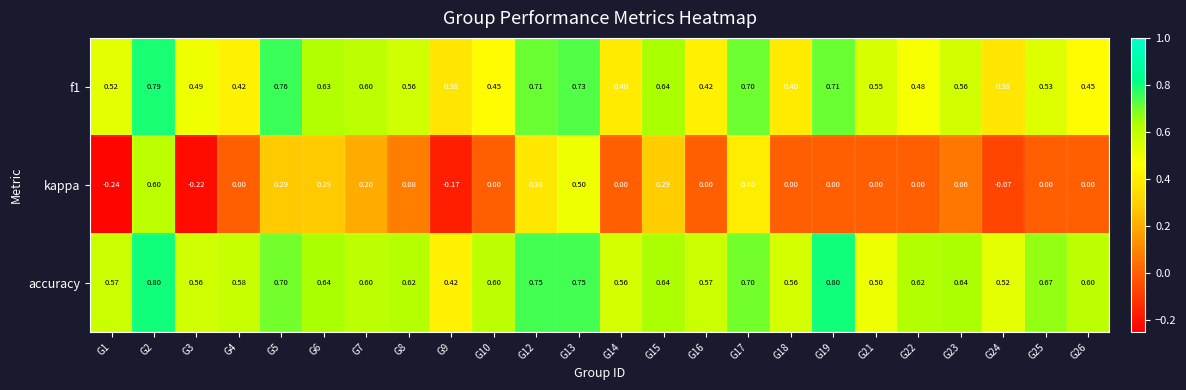

Is the value of accuracy at G3 greater than the value of f1 at G15?

No